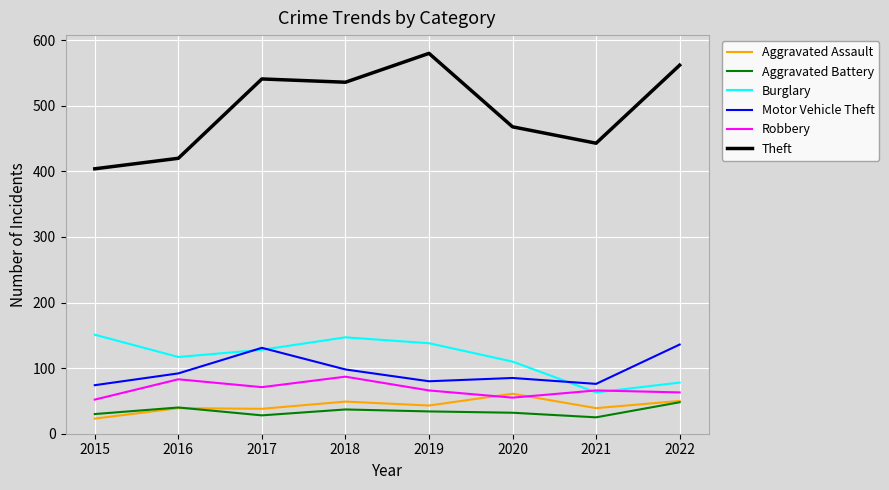

True or false: Burglary and Aggravated Assault intersect in this chart.

False